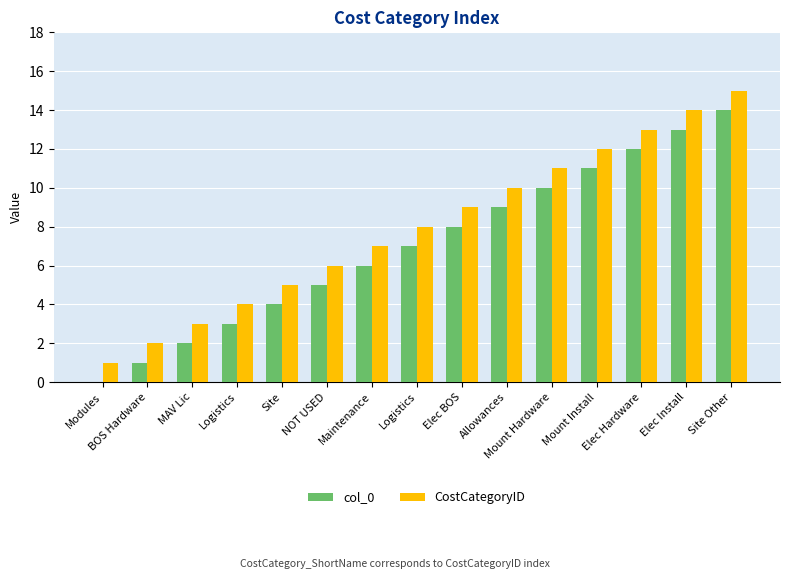

Where is CostCategoryID nearest to the value 8?

Logistics